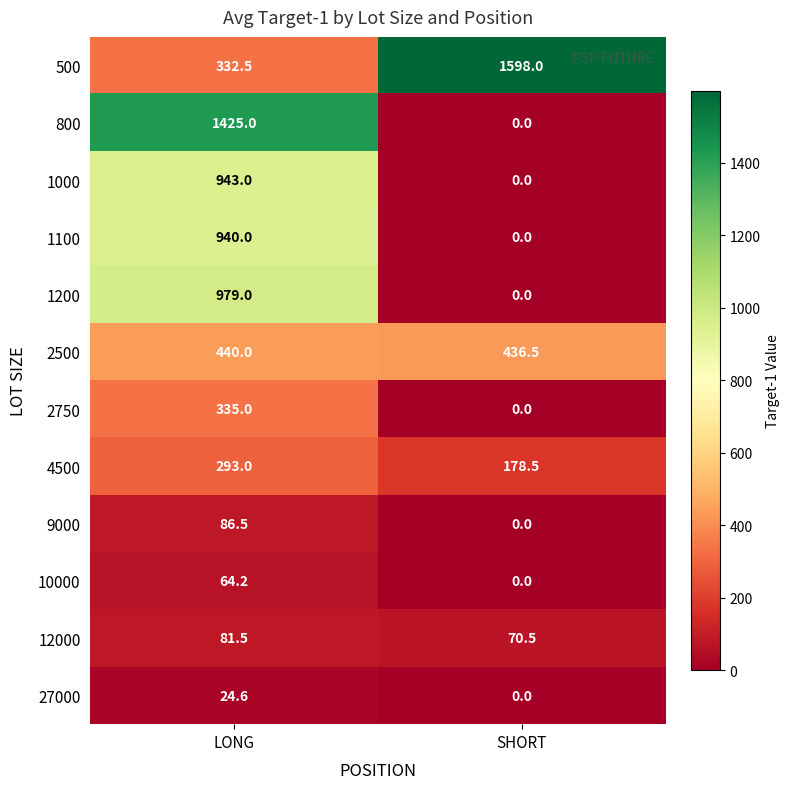

The 500 series shows 1106.3 at SHORT. True or false?

False